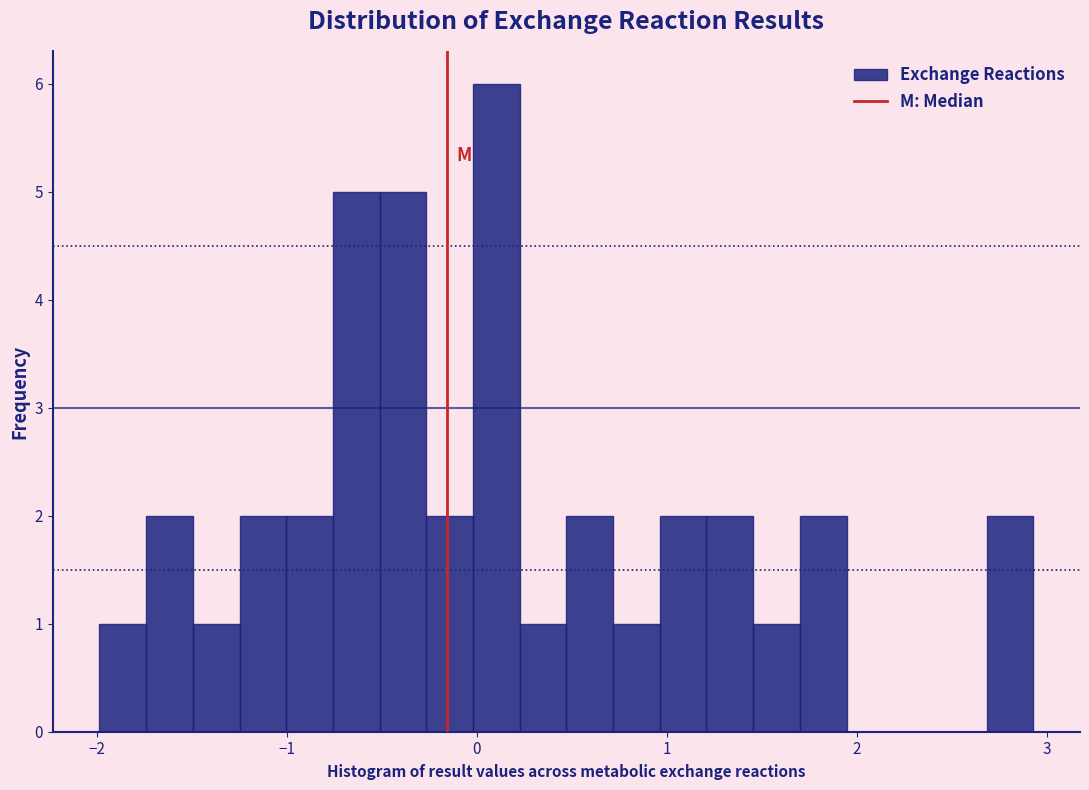

Read against the x-axis, roughly where is the centre of the tallest bar?

0.1